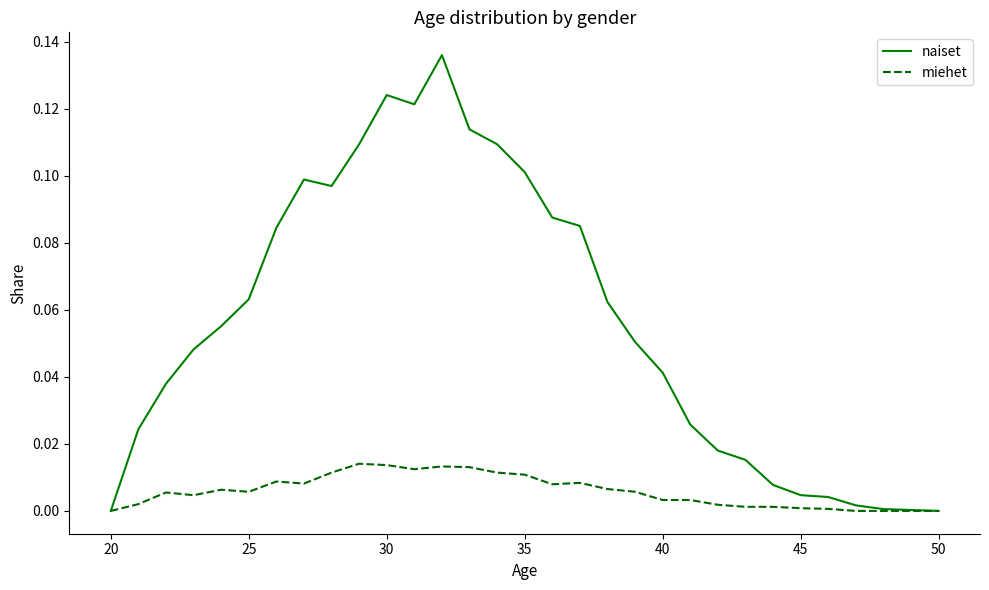

True or false: miehet has more than 1 points higher than both neighbors.

True